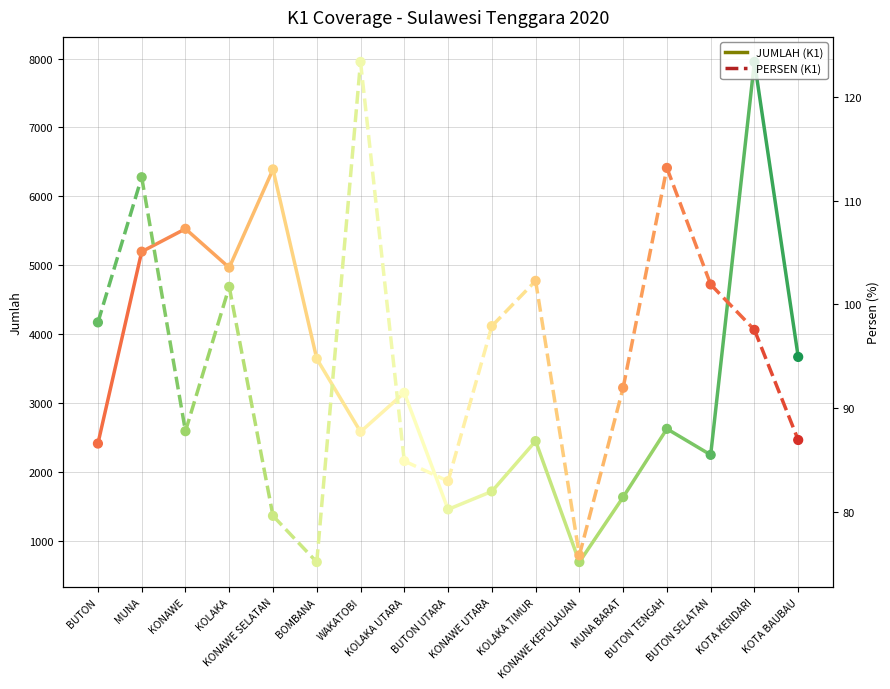

Which series contains the lowest Y value?

PERSEN (K1)